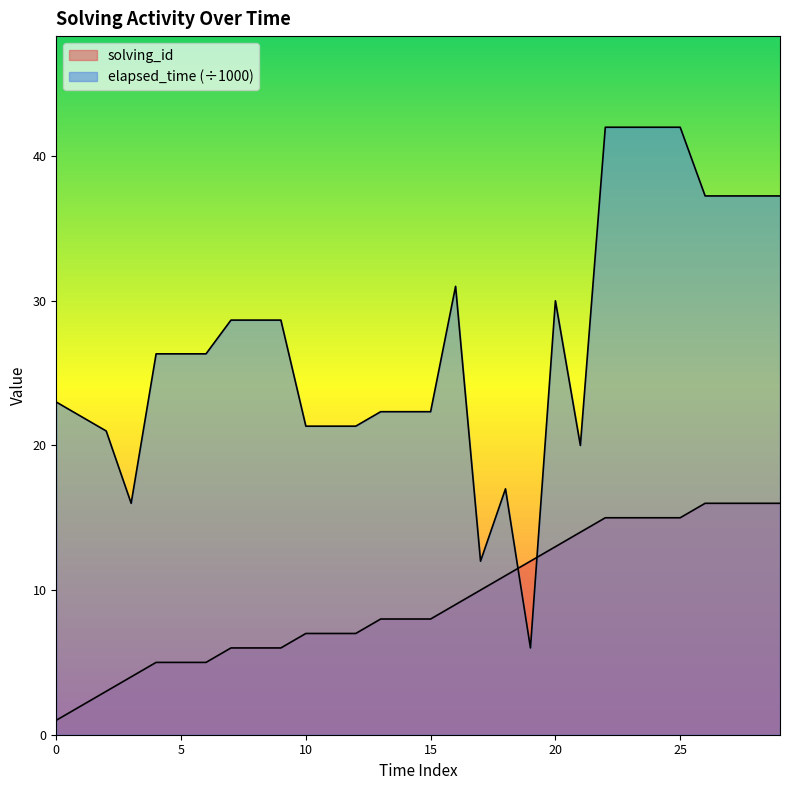

What is the greatest value displayed?

42.0